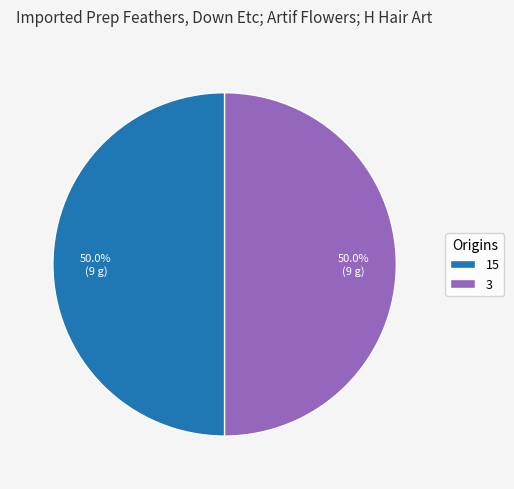

To the nearest percent, what is the difference between the largest and smallest slice percentages?

0%